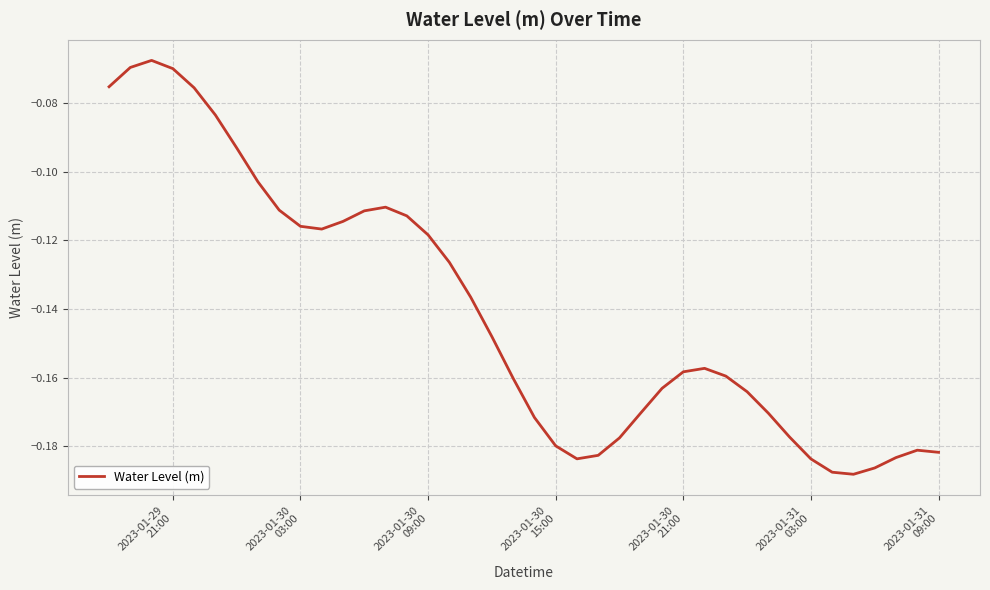

How many points are lower than both their immediate neighbors (excluding endpoints)?

3